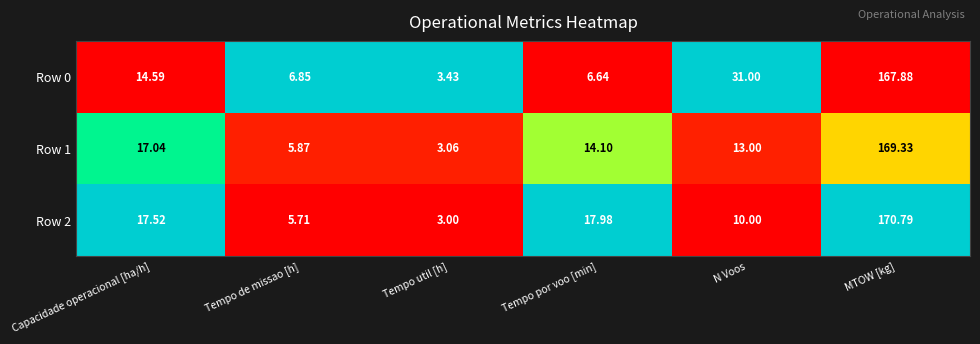

At which category is the sum across all series the highest?

MTOW [kg]